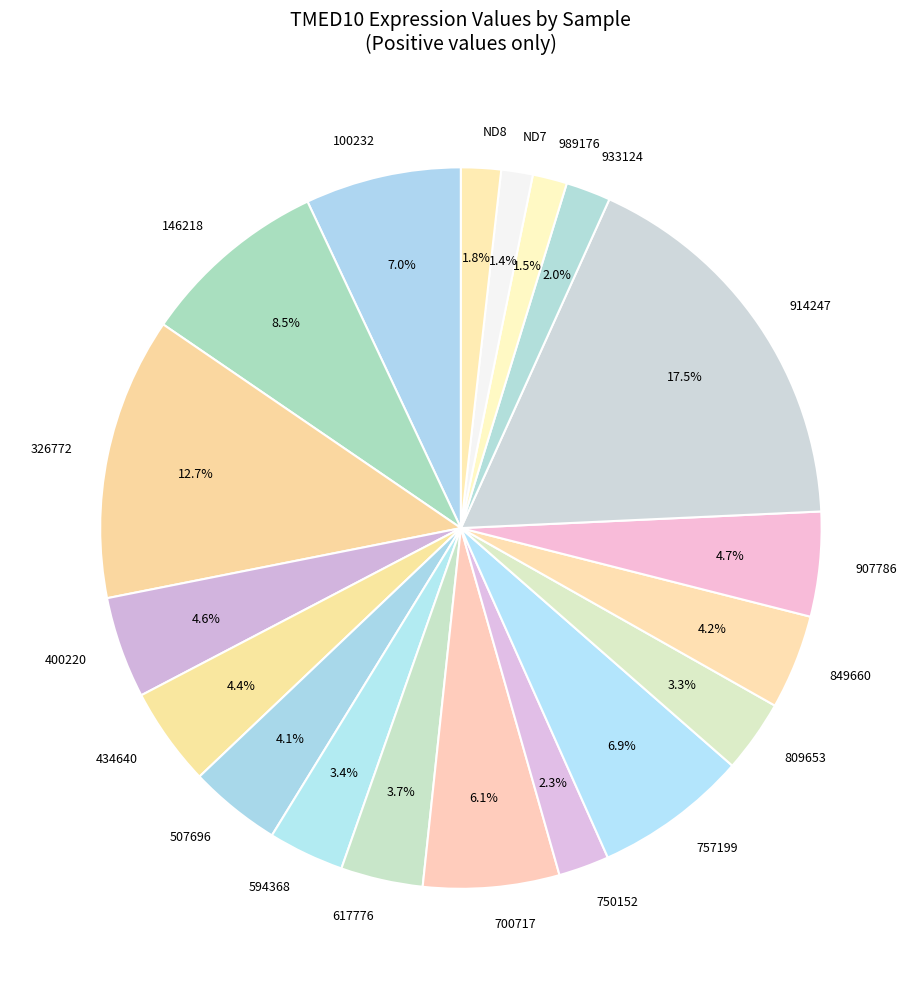

The 100232 slice represents 7% of the pie. True or false?

True